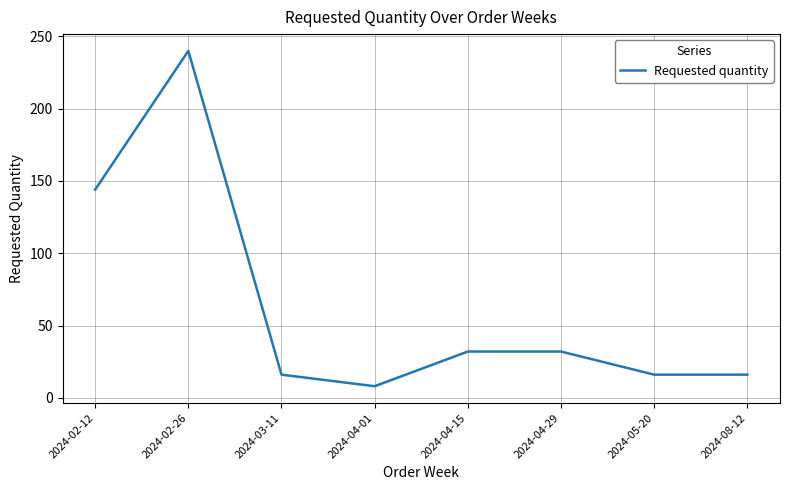

What is the ratio of the value at 2024-03-11 to the value at 2024-02-12?

0.1